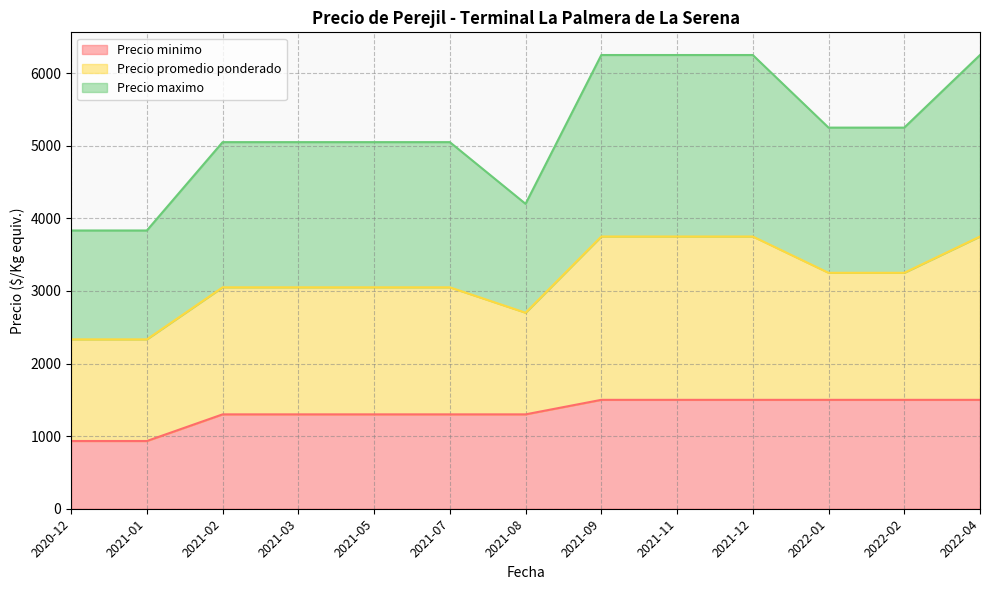

What is the label of the 5th point from the right?

2021-11